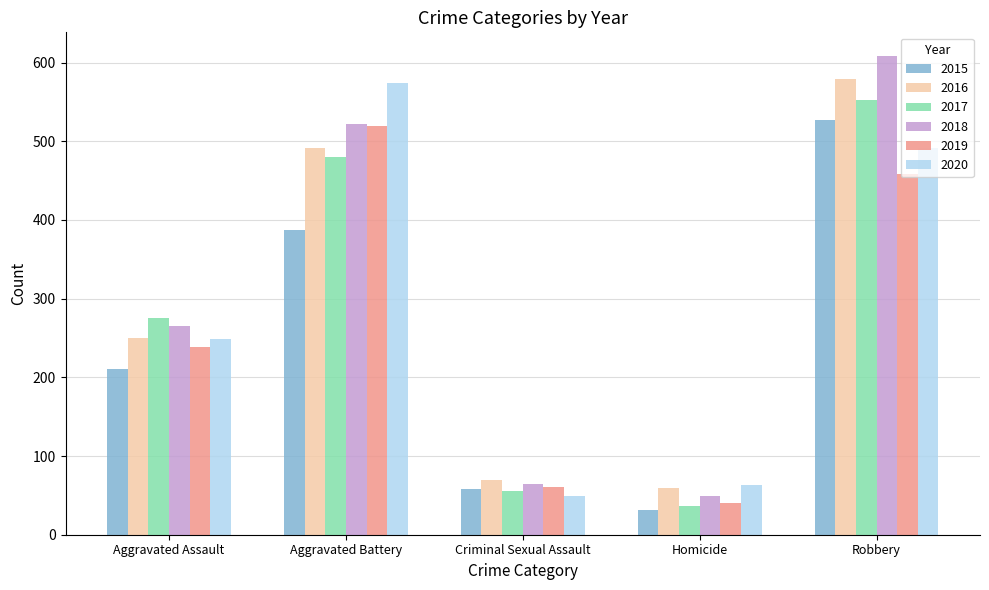

Rank the categories by 2015 value from lowest to highest.

Homicide, Criminal Sexual Assault, Aggravated Assault, Aggravated Battery, Robbery